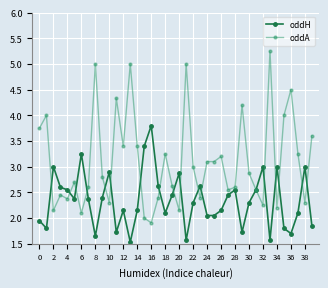

What is the value of the oddH point at the 21st from the left?

2.9